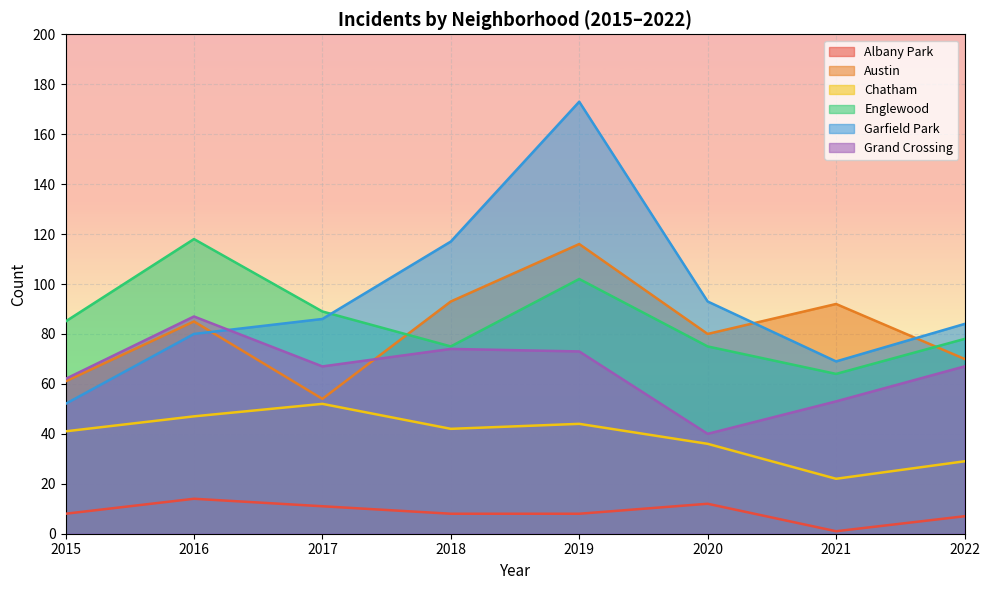

What is the minimum value shown in the chart?

1